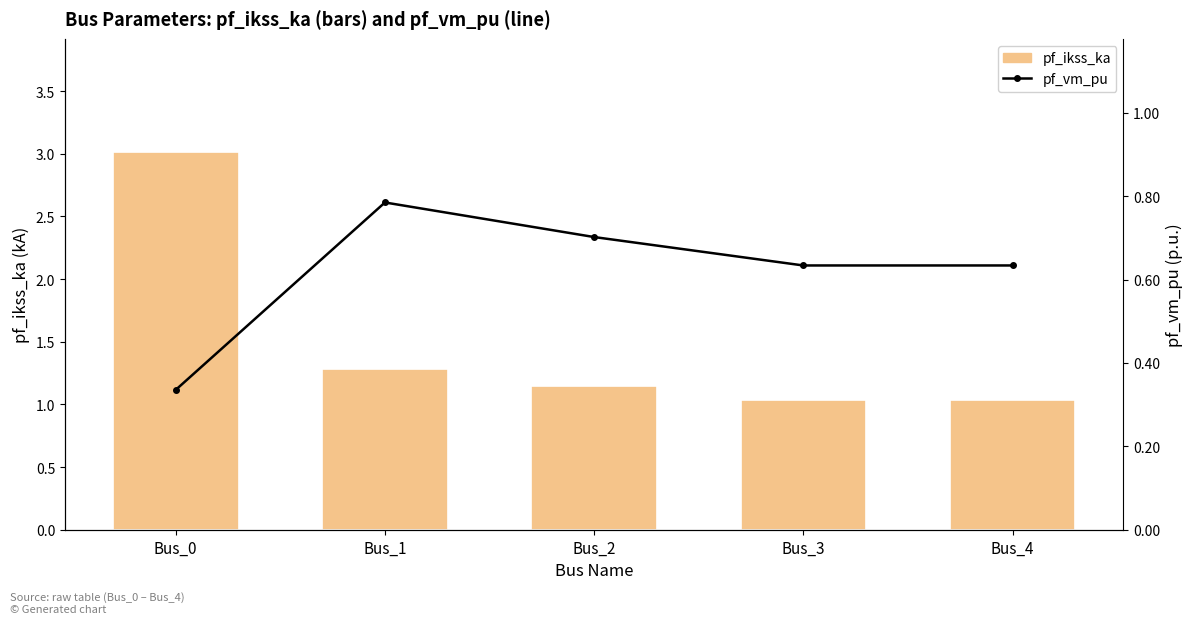

Reading left to right, extract all data points from this chart.

pf_ikss_ka: 3.0	1.3	1.1	1.0	1.0
pf_vm_pu: 0.3	0.8	0.7	0.6	0.6